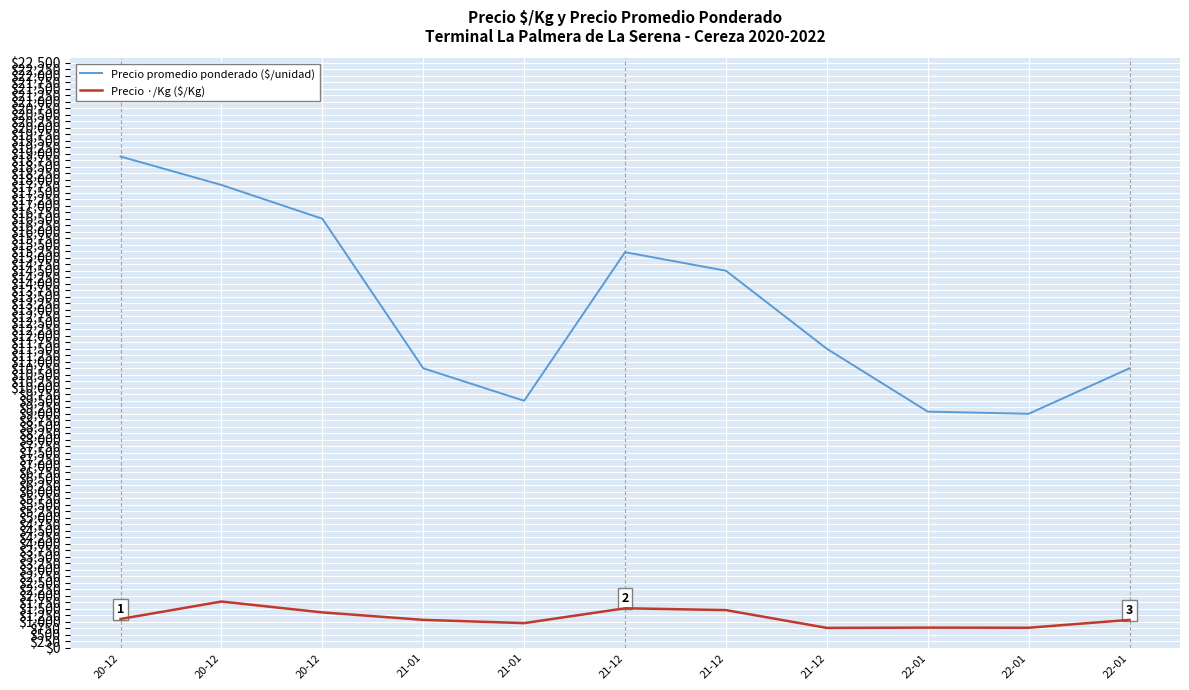

How many lines are shown in the chart?

2